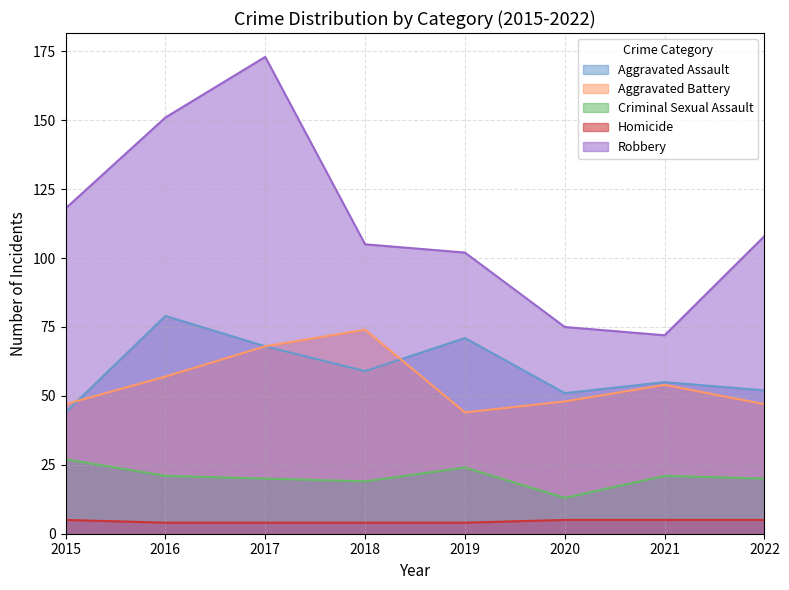

Does the chart display data point markers on the line(s)?

No